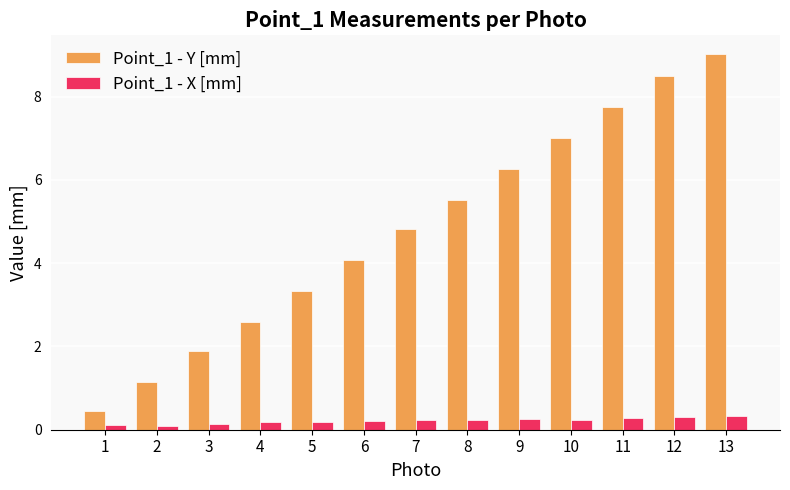

What is the value of the Point_1 - X [mm] bar at the 7th from the left?

0.2